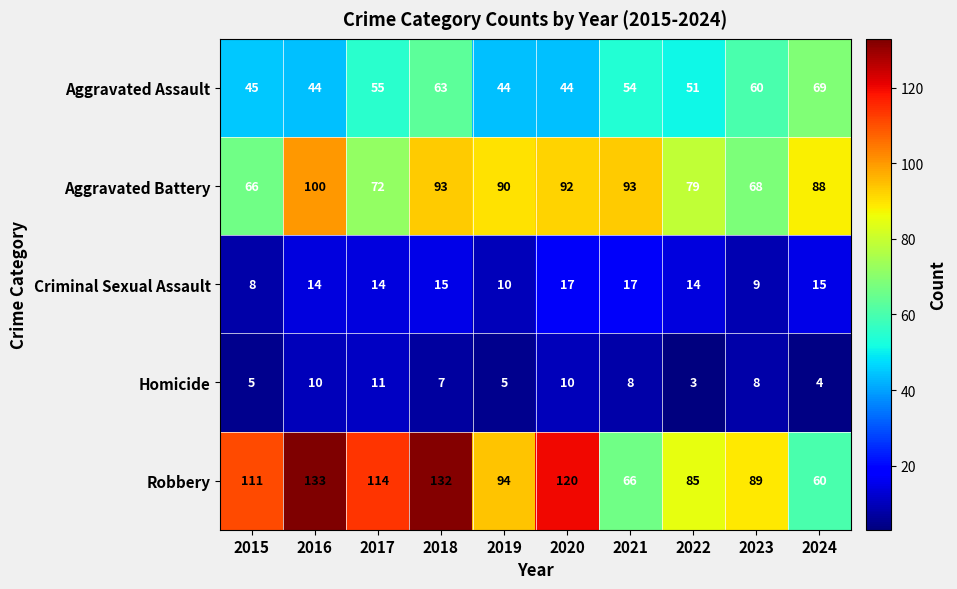

At which label does Homicide first exceed 8?

2016